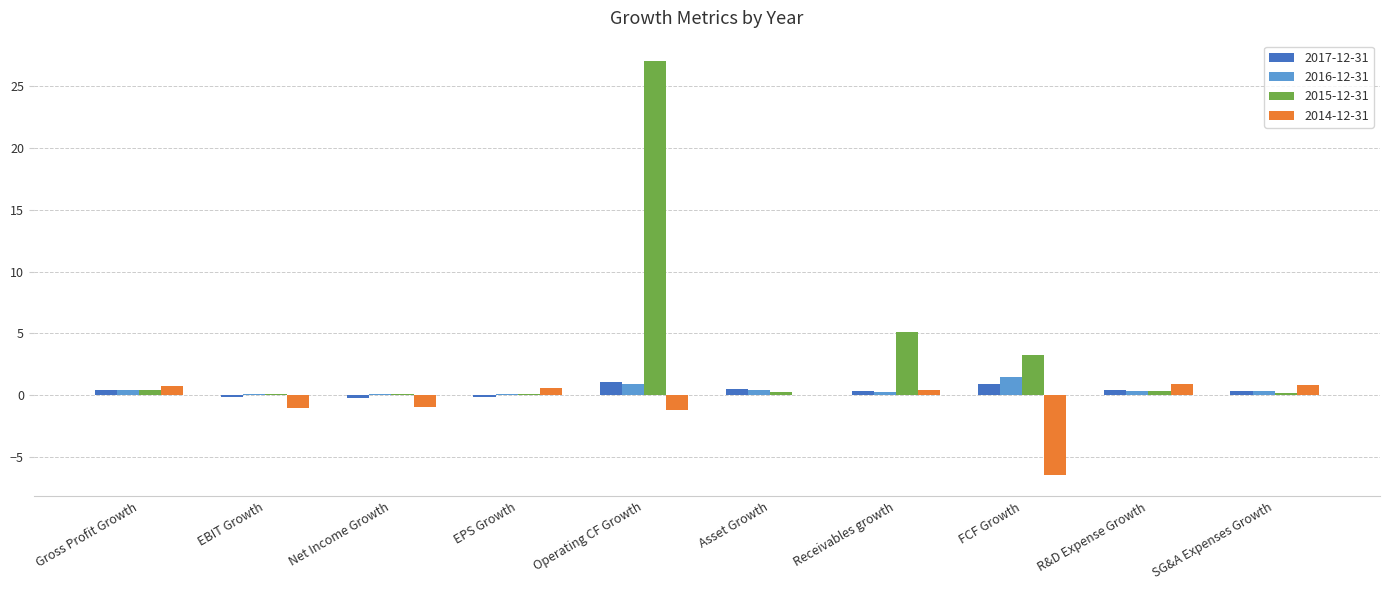

At which label does 2014-12-31 first exceed 0?

Gross Profit Growth